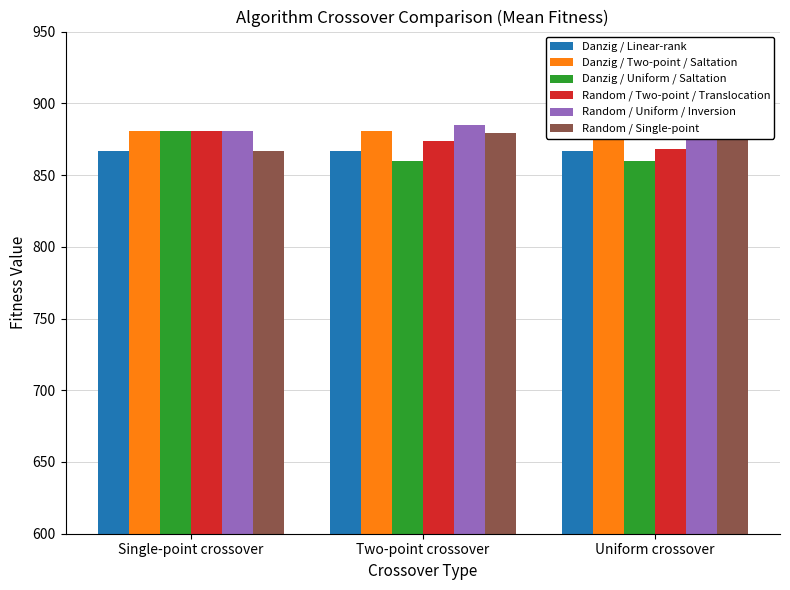

Reading left to right, transcribe all the data shown in this chart.

Danzig / Linear-rank: 867	867	867
Danzig / Two-point / Saltation: 881	881	881
Danzig / Uniform / Saltation: 881	860	860
Random / Two-point / Translocation: 881	874	868
Random / Uniform / Inversion: 881	885	885
Random / Single-point: 867	879	878